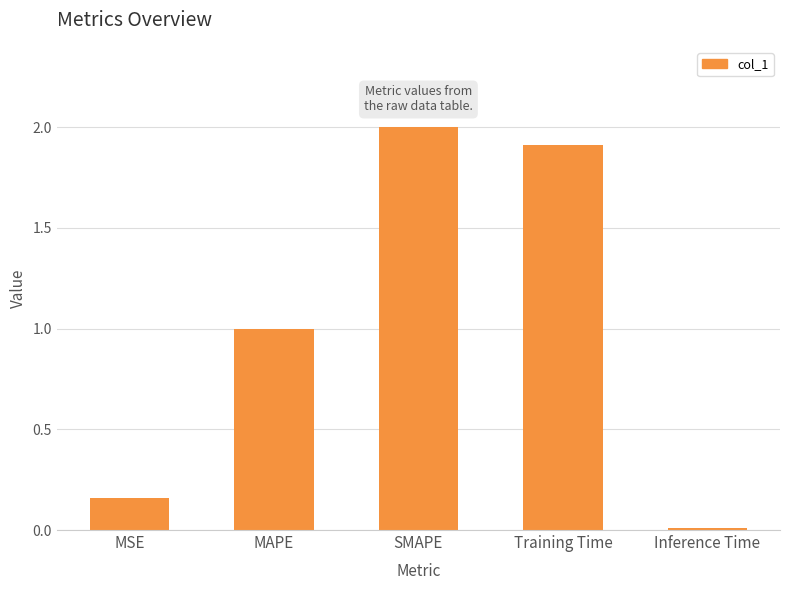

Does the chart contain any negative values?

No